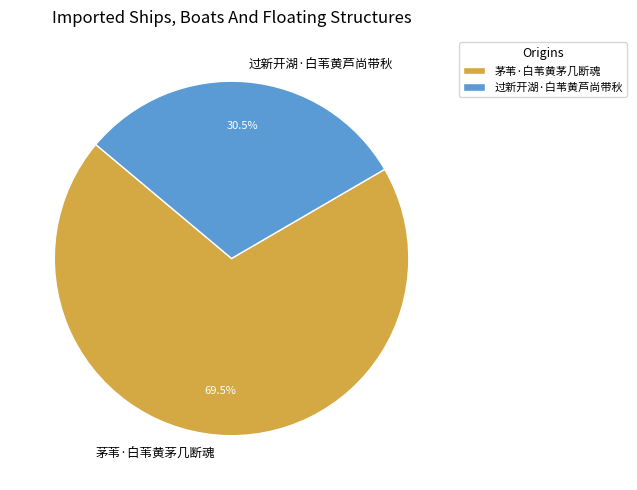

Which category has the smallest portion of the pie?

过新开湖·白苇黄芦尚带秋